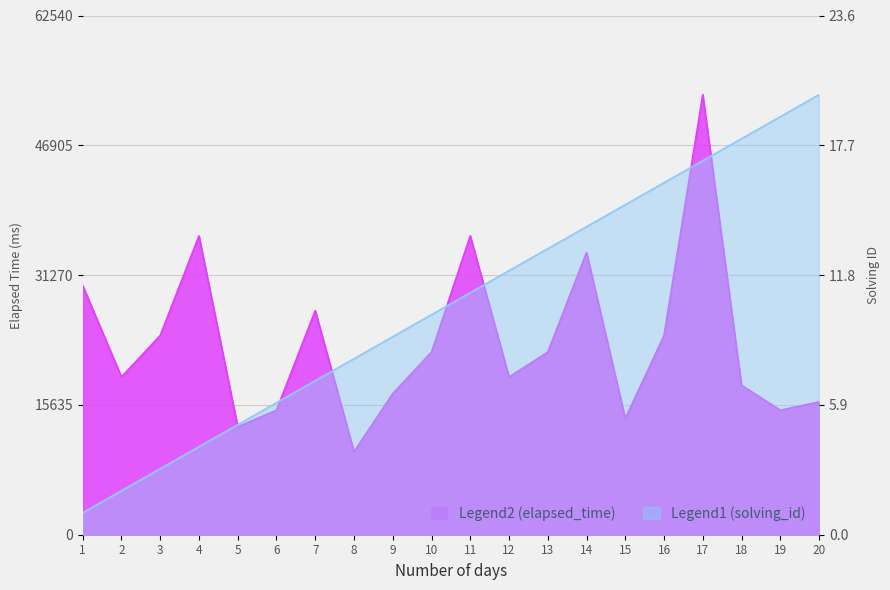

Which category has the lowest value in the elapsed_time series?

8